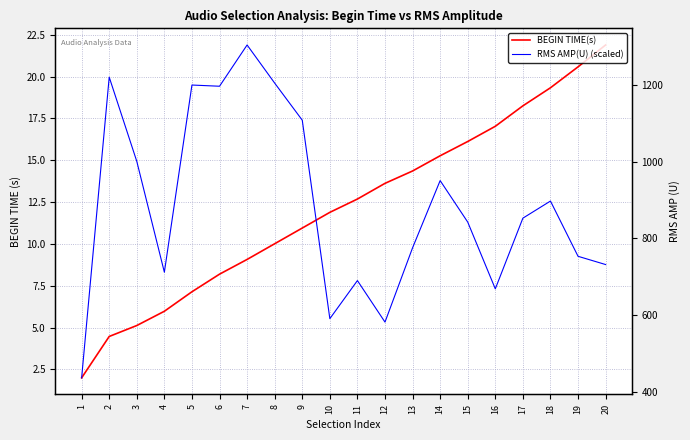

Reading left to right, extract all data points from this chart.

BEGIN TIME(s): 1=2.0	2=4.5	3=5.1	4=6.0	5=7.1	6=8.2	7=9.1	8=10.0	9=10.9	10=11.9	11=12.7	12=13.6	13=14.4	14=15.3	15=16.1	16=17.0	17=18.2	18=19.3	19=20.6	20=21.9
RMS AMP(U) (scaled): 1=2.0	2=20.0	3=14.9	4=8.3	5=19.5	6=19.4	7=21.9	8=19.6	9=17.4	10=5.5	11=7.8	12=5.3	13=9.8	14=13.8	15=11.3	16=7.3	17=11.5	18=12.6	19=9.3	20=8.8